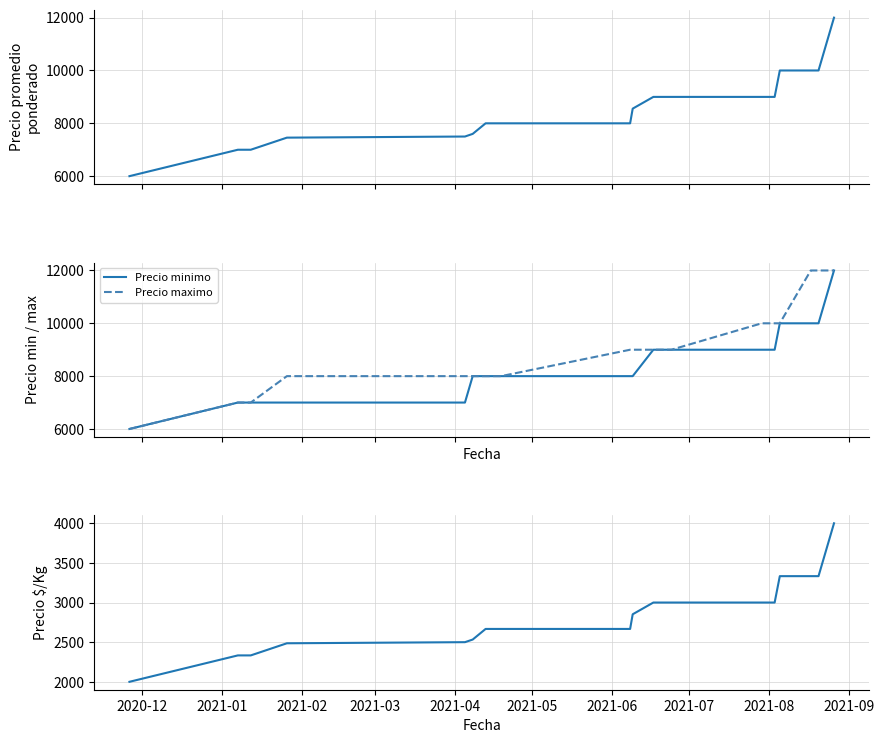

Is it true that Precio $/Kg equals 944 at 11?

False